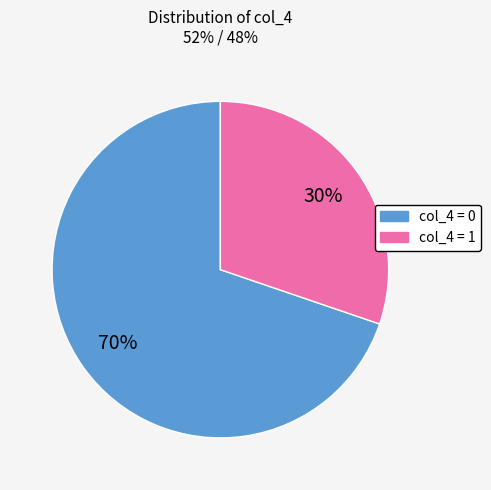

To the nearest percent, what is the average slice percentage?

50%